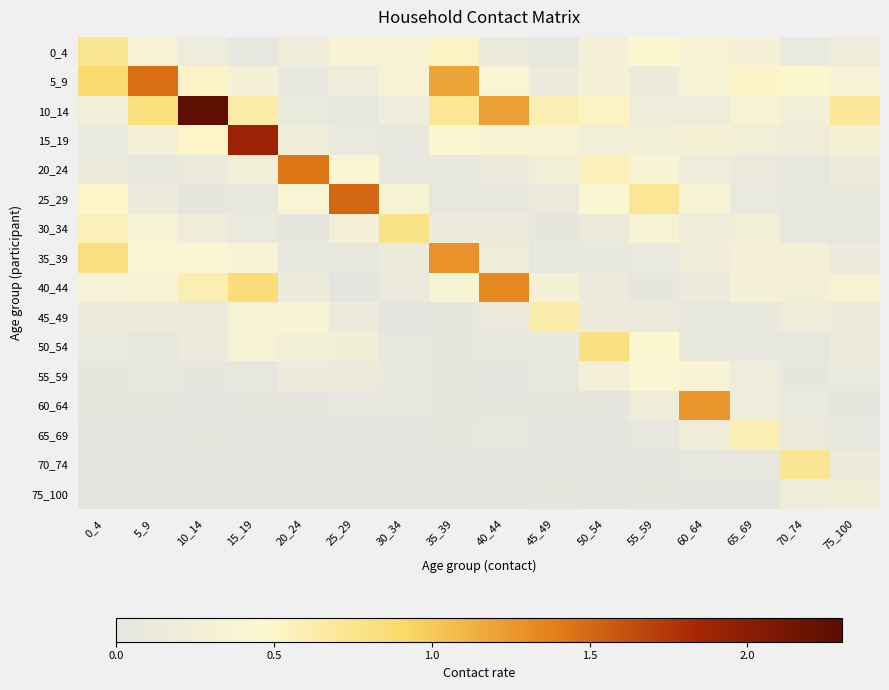

Rank the series at 35_39 from highest to lowest value.

35_39, 5_9, 10_14, 0_4, 15_19, 40_44, 30_34, 25_29, 20_24, 55_59, 65_69, 45_49, 50_54, 60_64, 70_74, 75_100